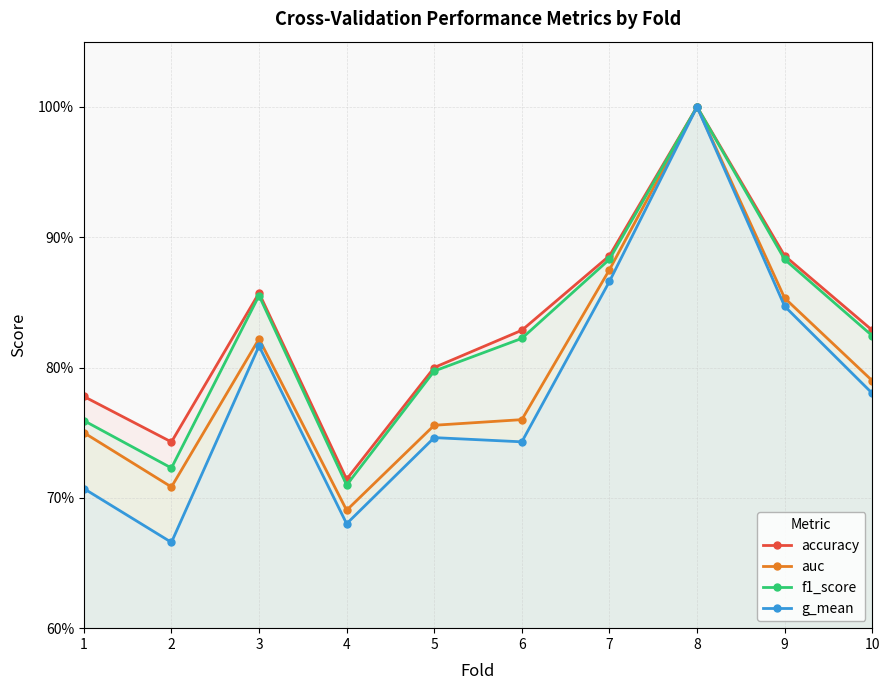

What are all the series names shown in the legend?

accuracy, auc, f1_score, g_mean